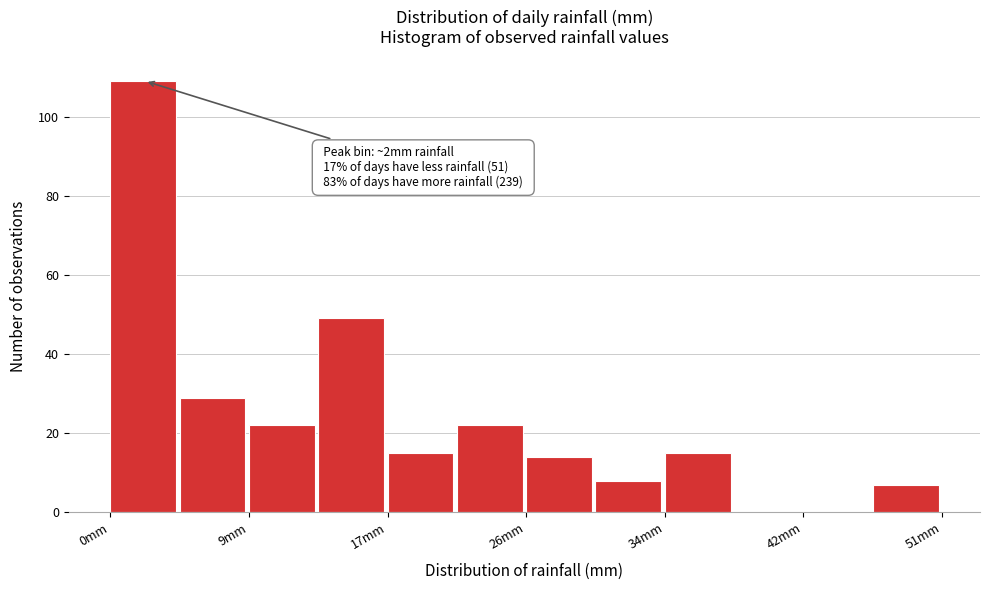

Over which range of the x-axis is the bar tallest?

0 to 5